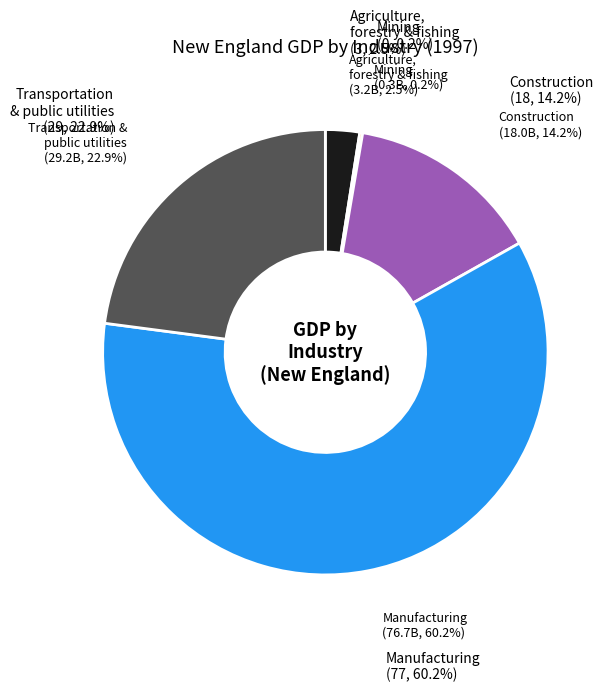

True or false: Agriculture, forestry, and fishing accounts for 9% of the total.

False